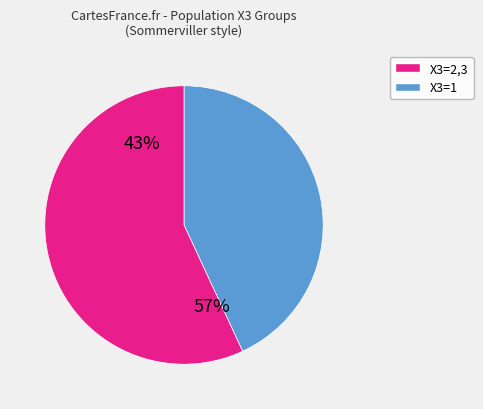

Which category has the smallest portion of the pie?

1